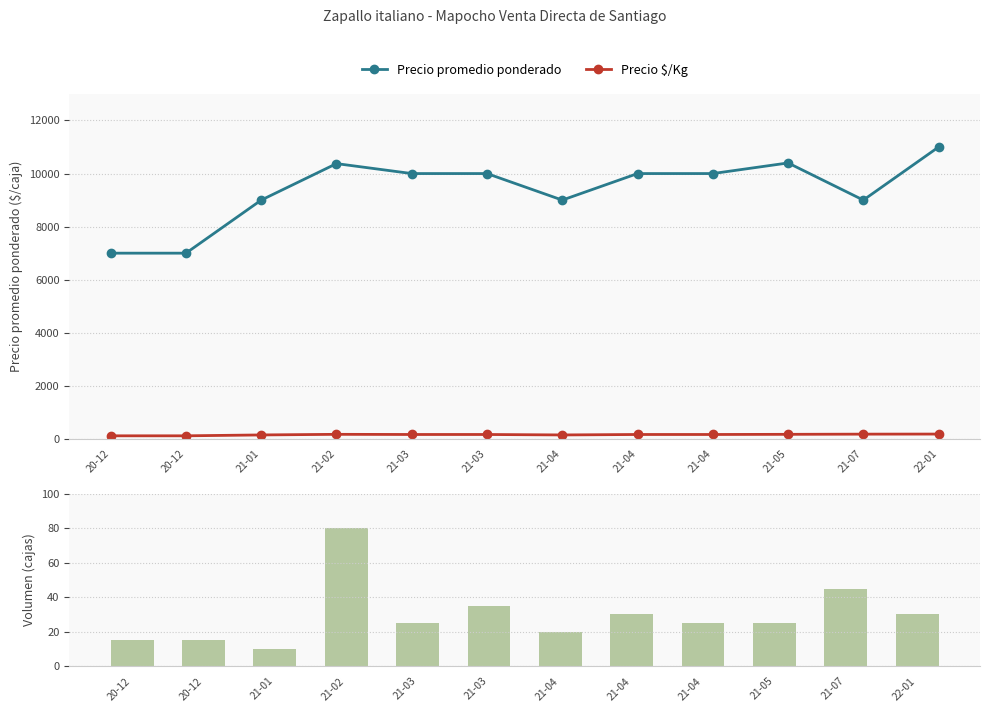

List the series in order of their peak value, highest first.

Precio promedio ponderado, Precio $/Kg, Volumen